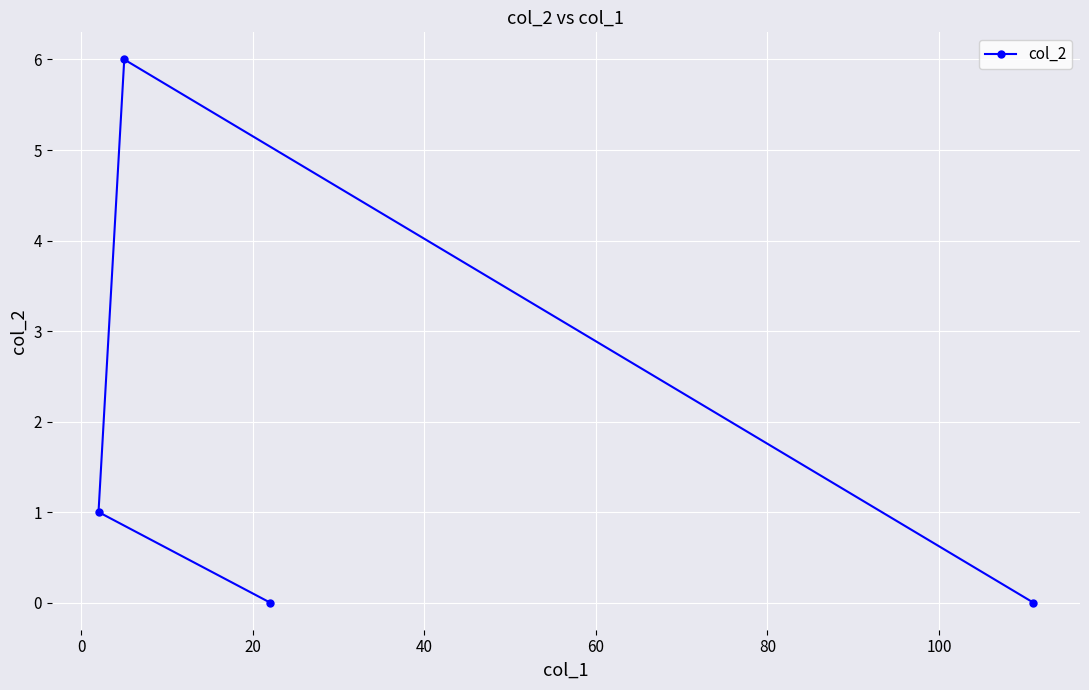

What is the maximum value shown in the chart?

6